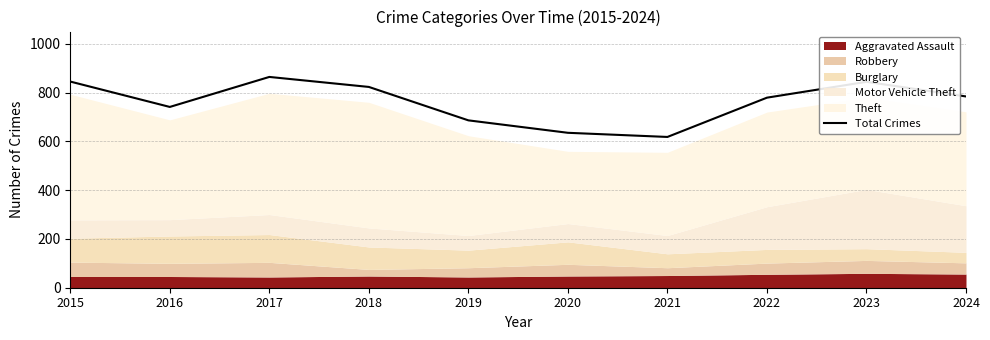

Which label corresponds to the smallest value in the chart?

2021